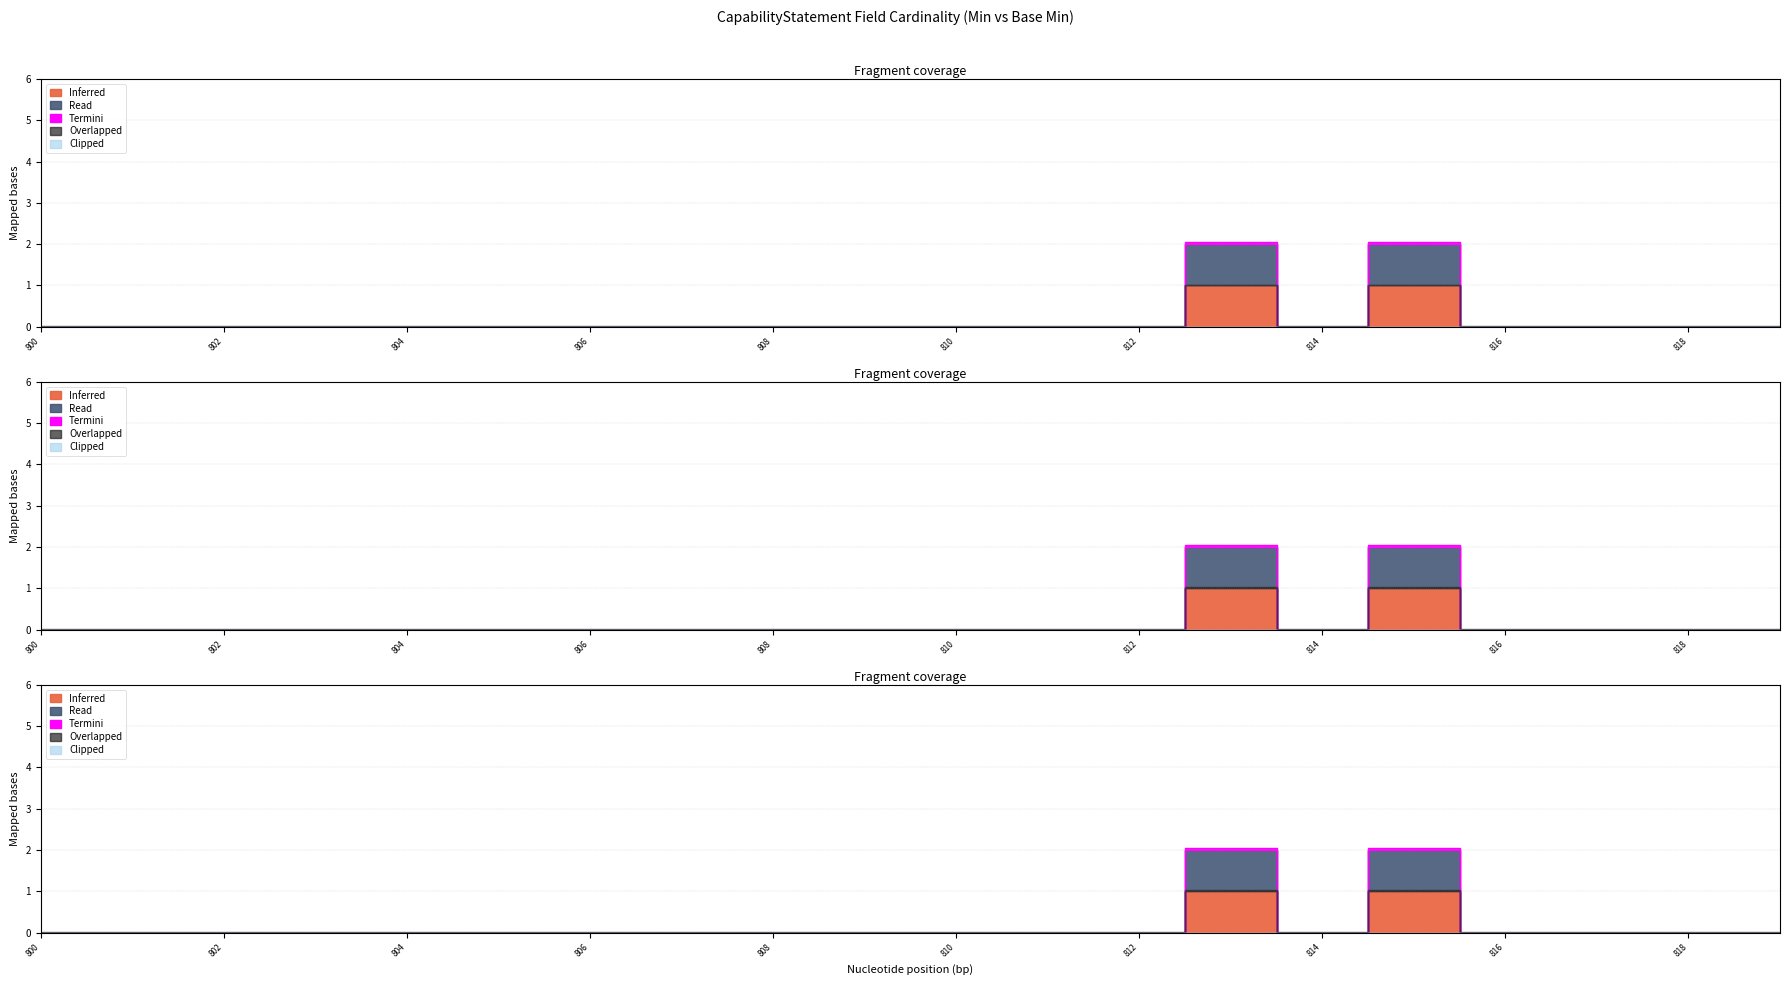

True or false: Min and Base Min cross at least once.

False